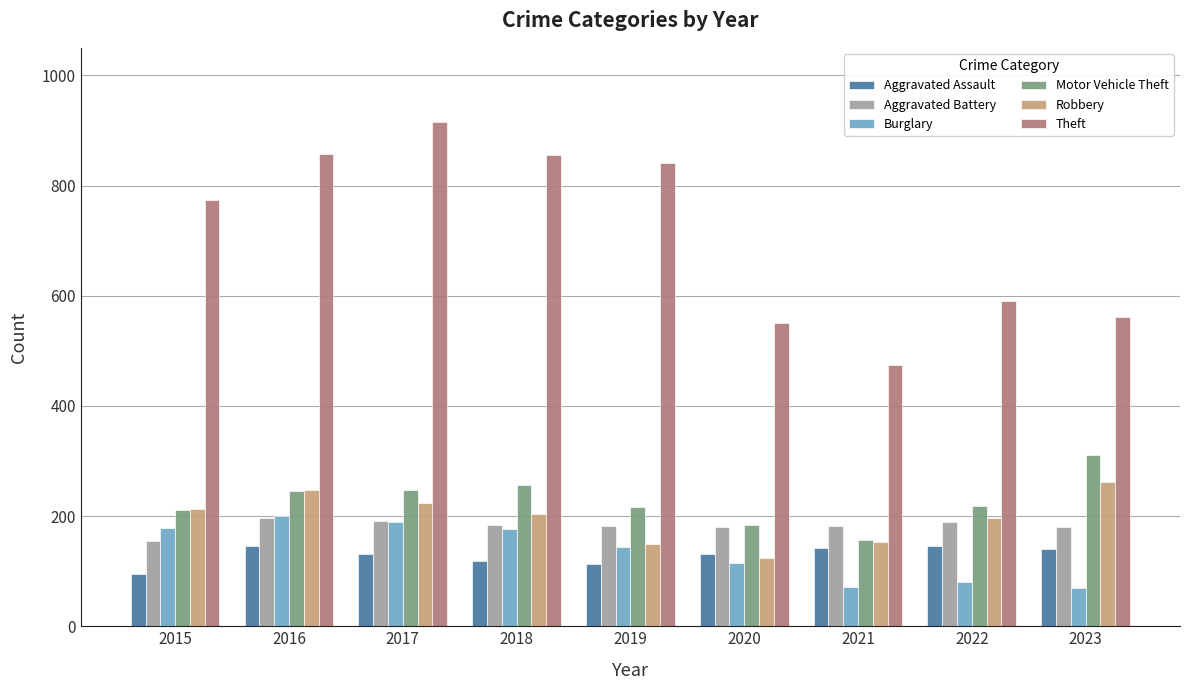

Between 2016 and 2018, which series saw the biggest shift?

Robbery